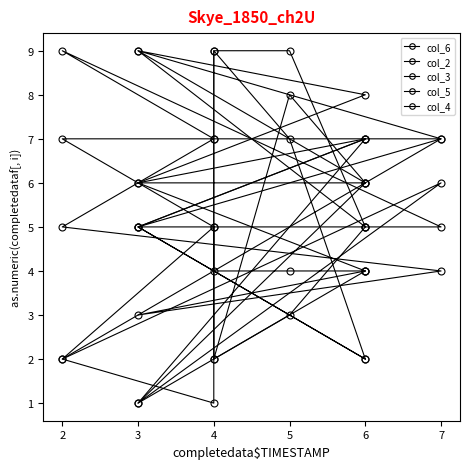

What is the maximum value shown in the chart?

9